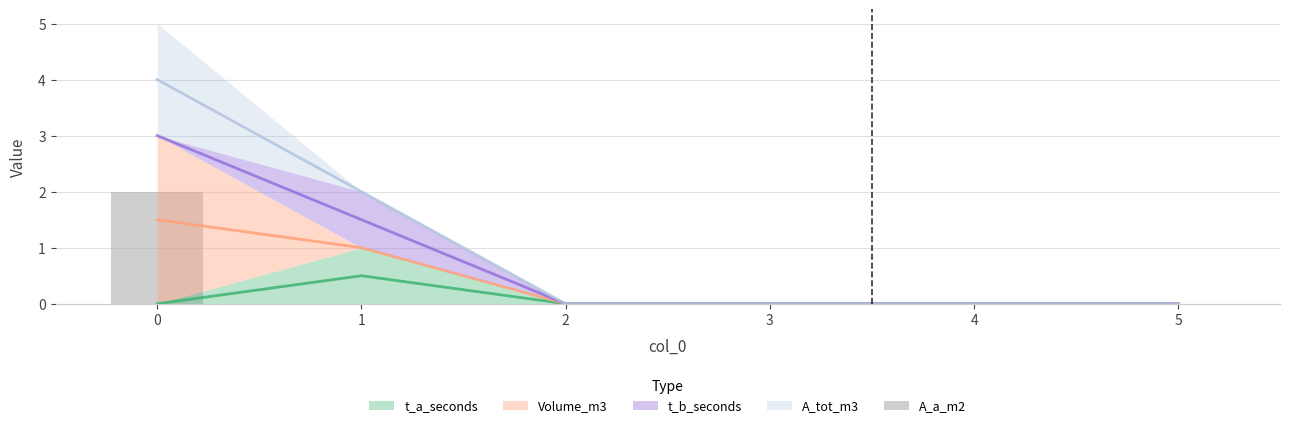

The chart shows a value of 1 at 1. True or false?

False